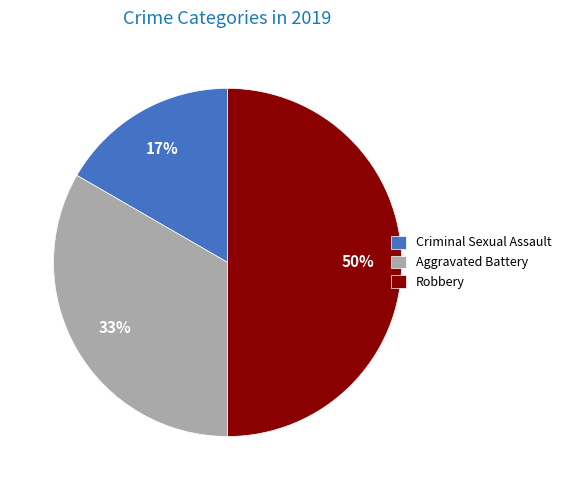

Does Aggravated Battery represent more than half of the total?

No